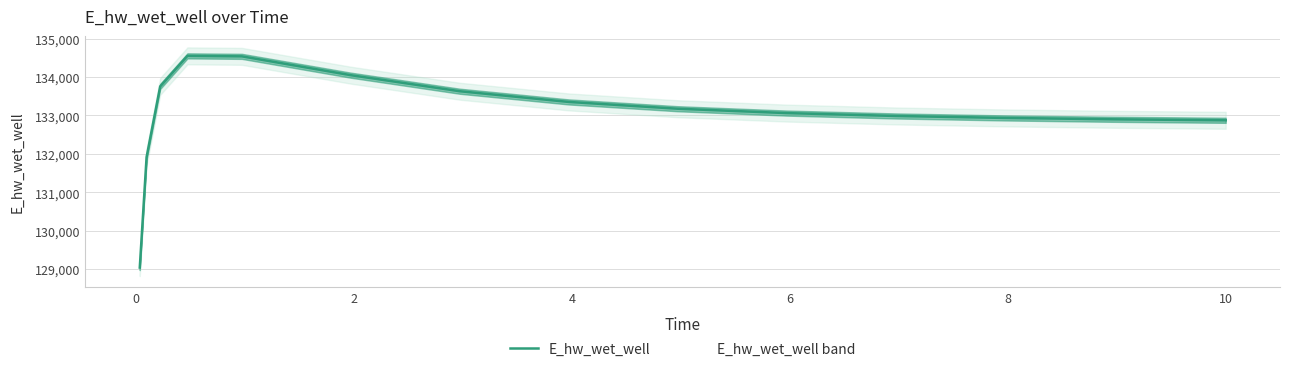

What is the minimum value shown in the chart?

129040.7